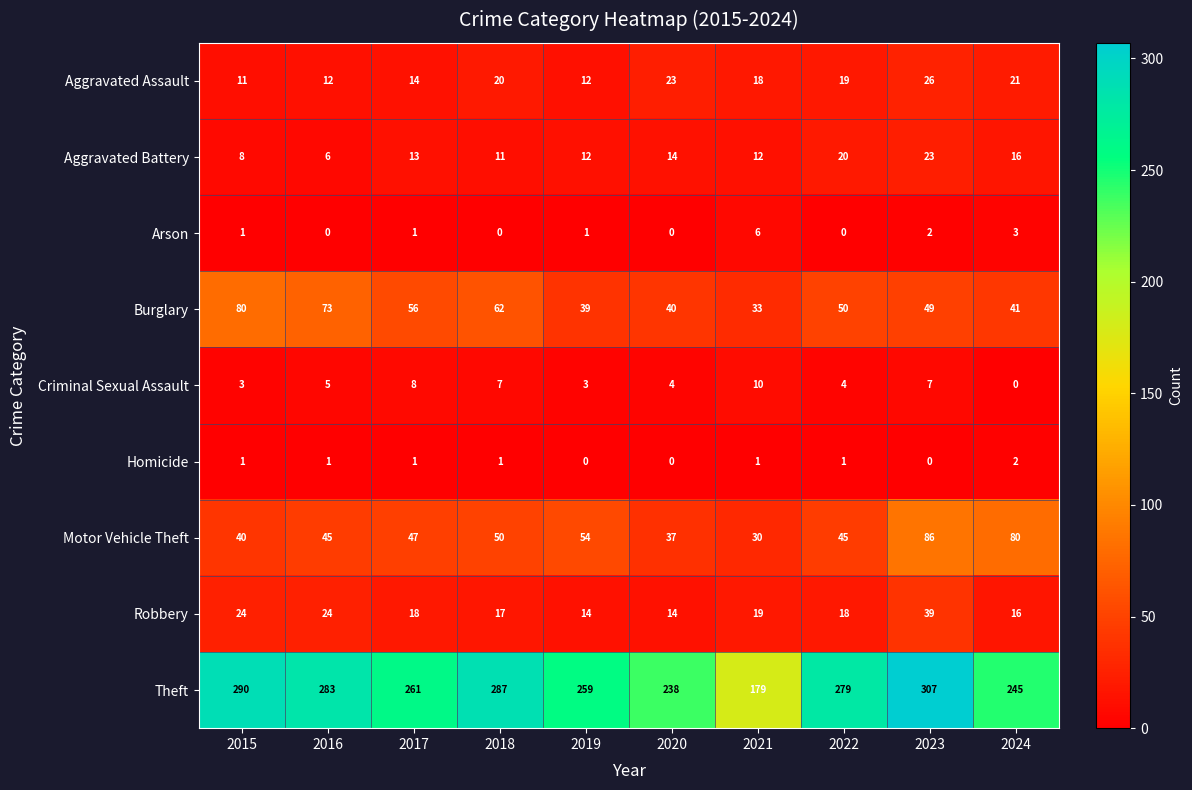

Read the Theft value at 2015, to the nearest 50.

300